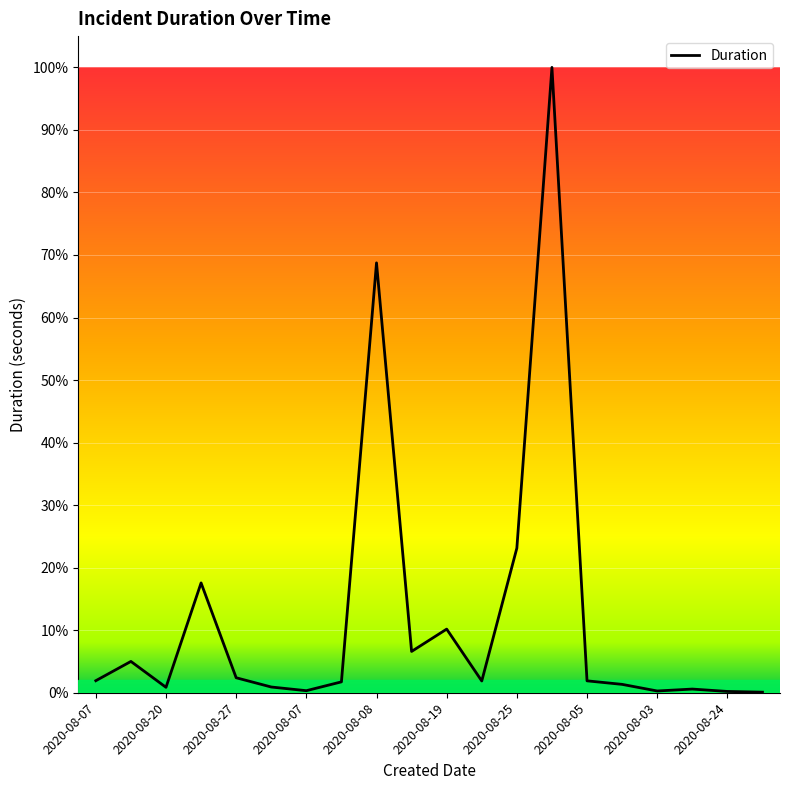

Reading left to right, extract all data points from this chart.

4920	12780	2220	44827	6120	2340	840	4440	175479	16860	25980	4800	59031	255276	4860	3420	720	1500	528	232